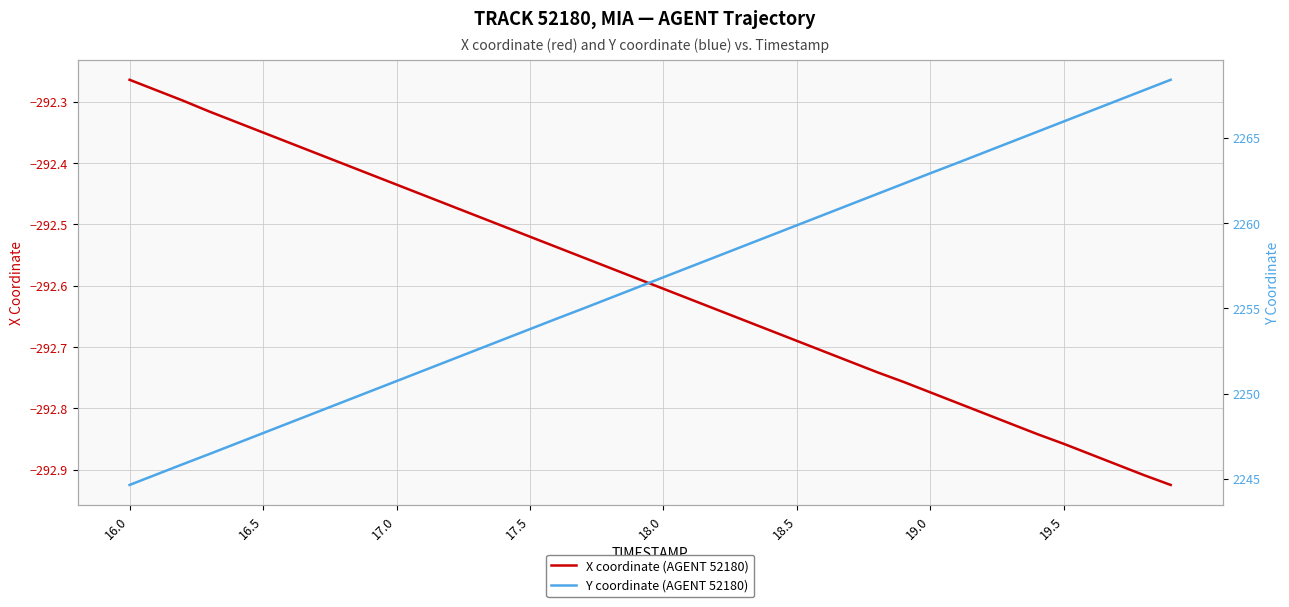

What is the sum of all X coordinate (AGENT 52180) values?

-11703.8